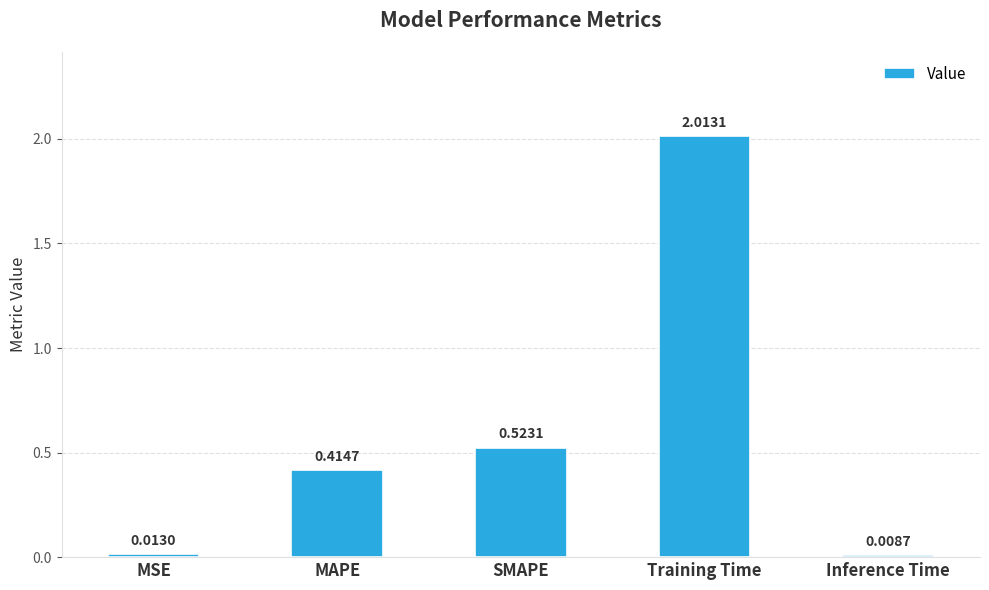

Between Training Time and MAPE, which is larger?

Training Time